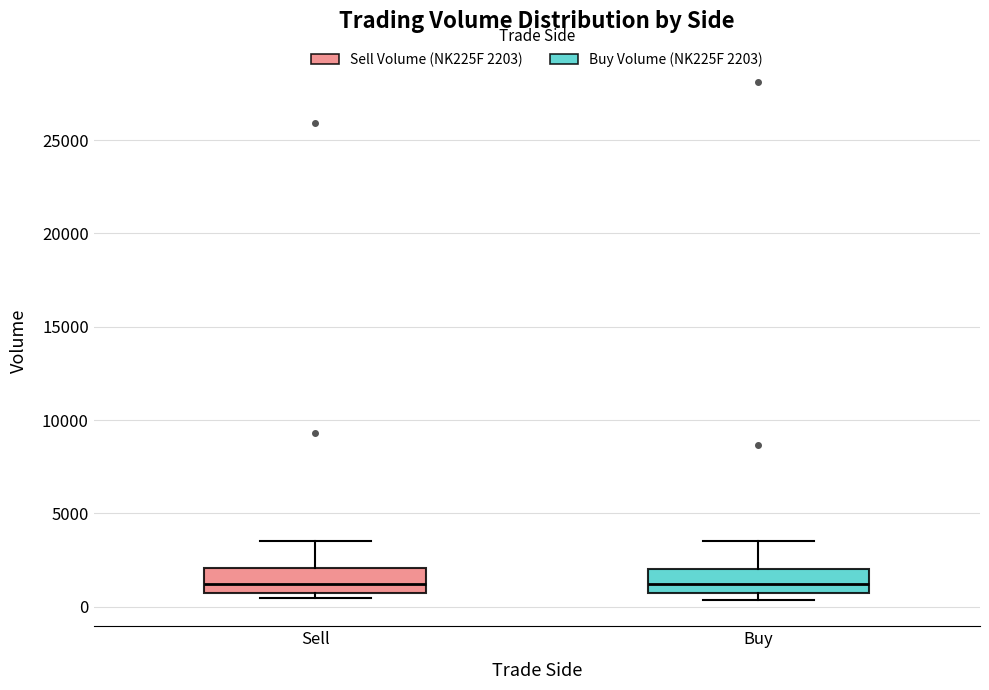

Reading left to right, read every box against the y-axis: the position of its median line, the range the box covers, and the ends of its whiskers. The values are not printed on the chart, so give them approximately, as read against the axis.

Sell: median 1000, box 500 to 2000, whiskers 500 (just below the box's lower edge) to 3500
Buy: median 1000, box 500 to 2000, whiskers 500 (just below the box's lower edge) to 3500